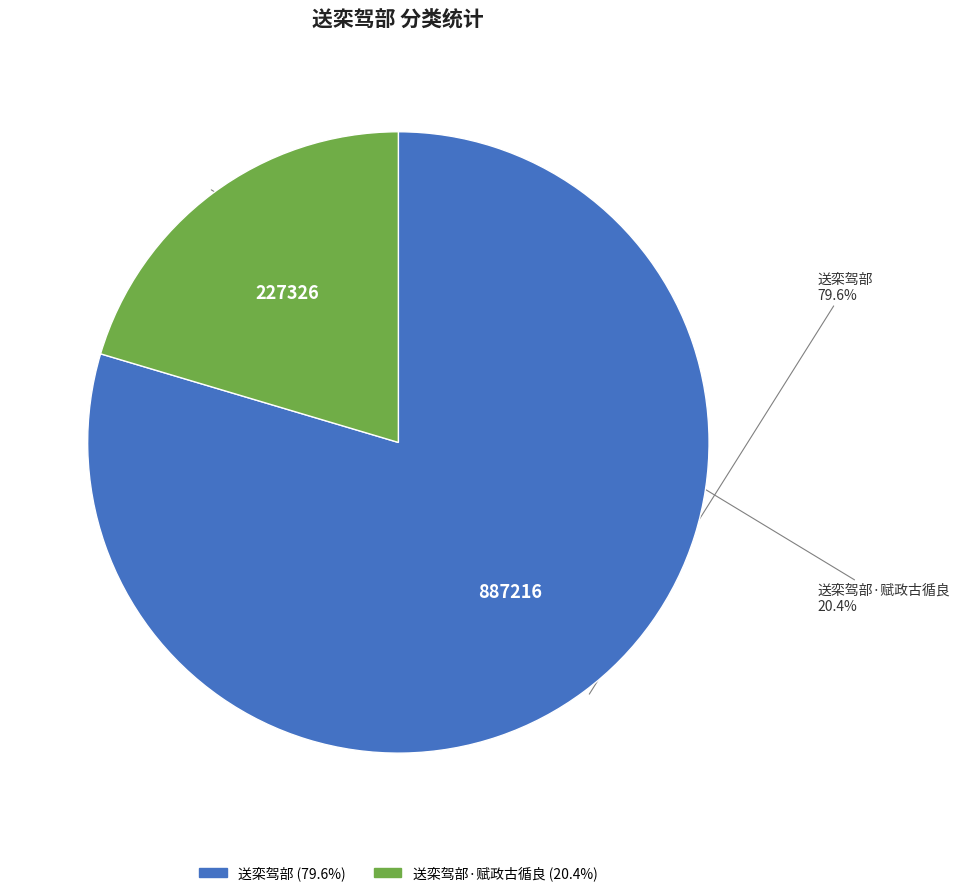

Does any single category account for the majority?

Yes